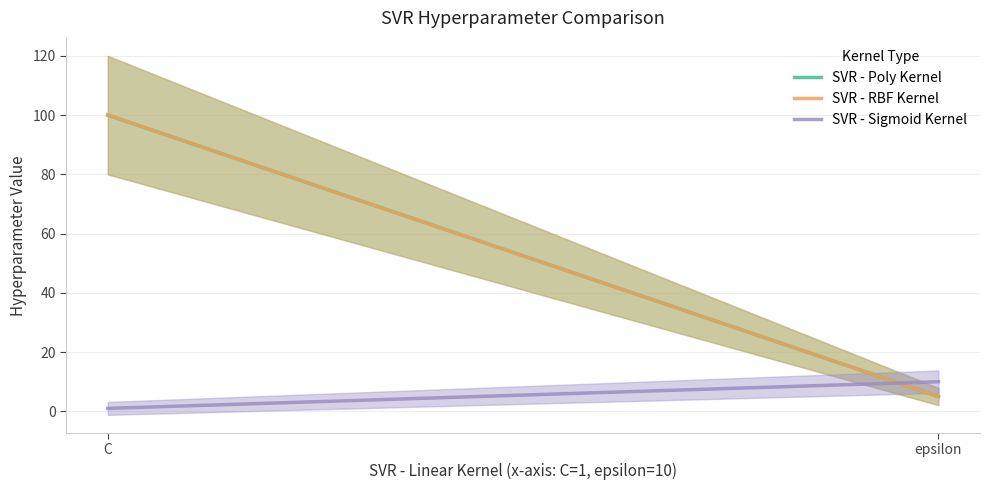

Which series has the largest range (max minus min)?

SVR - Poly Kernel